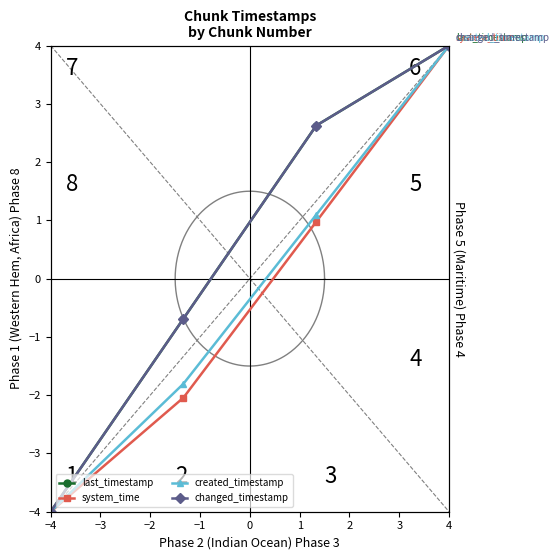

Which has a higher value, −4 or −3?

−3